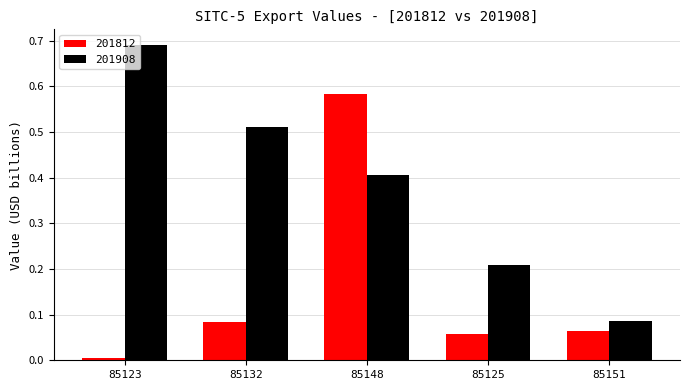

Rank the series at 85151 from lowest to highest value.

201812, 201908